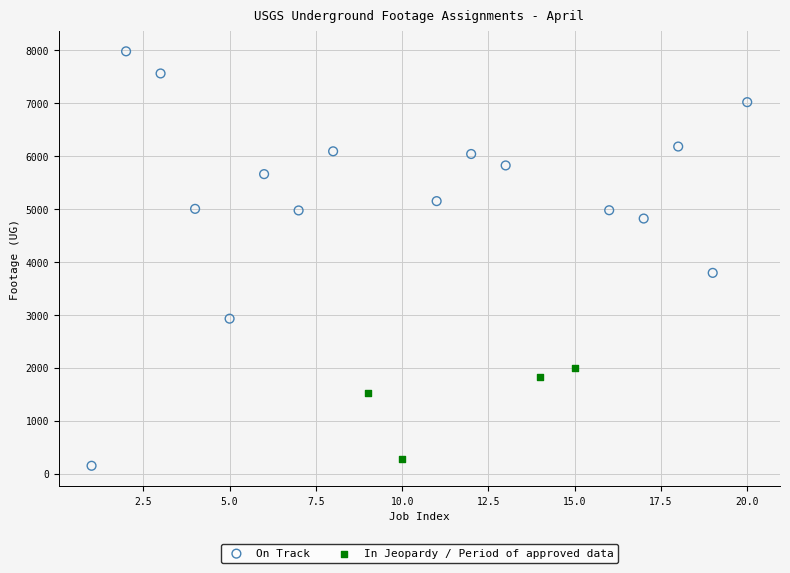

Which series has the widest spread of Y values?

On Track